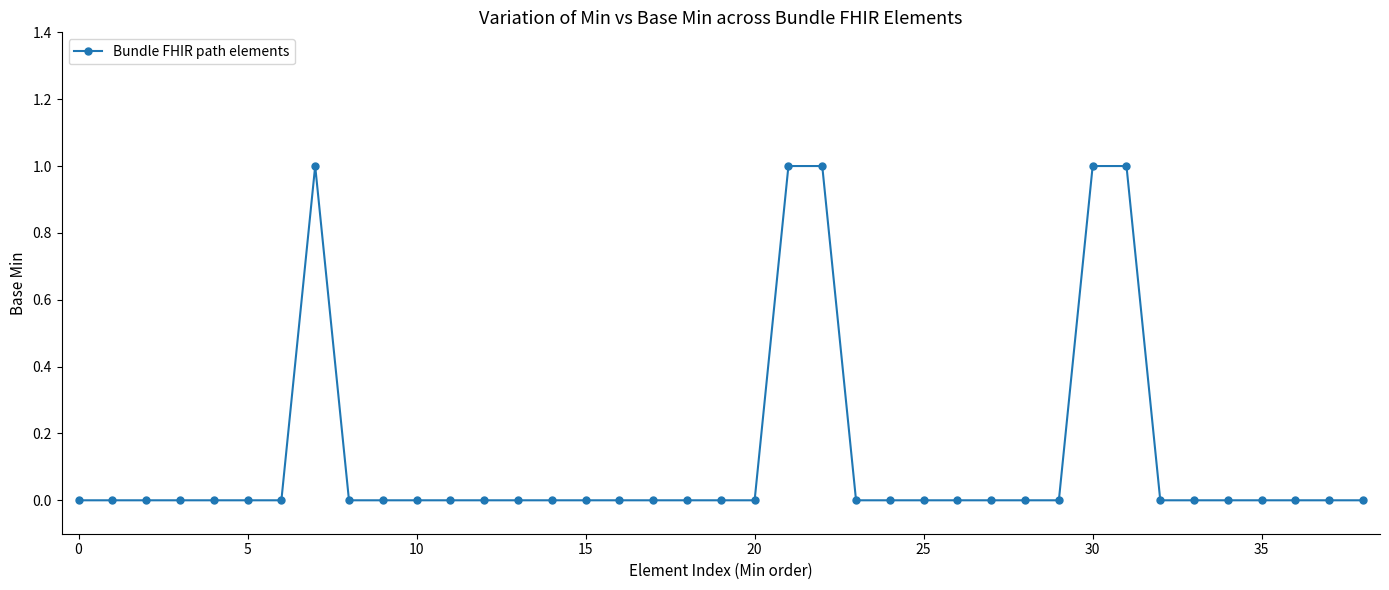

True or false: there are more than 0 points higher than both neighbors.

True